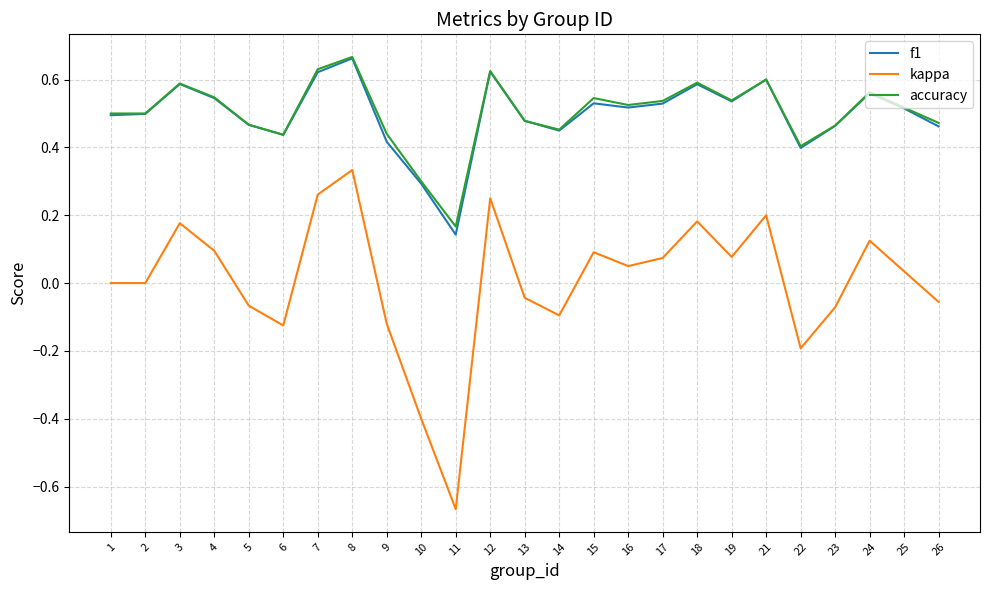

Which series has the widest spread of values?

kappa